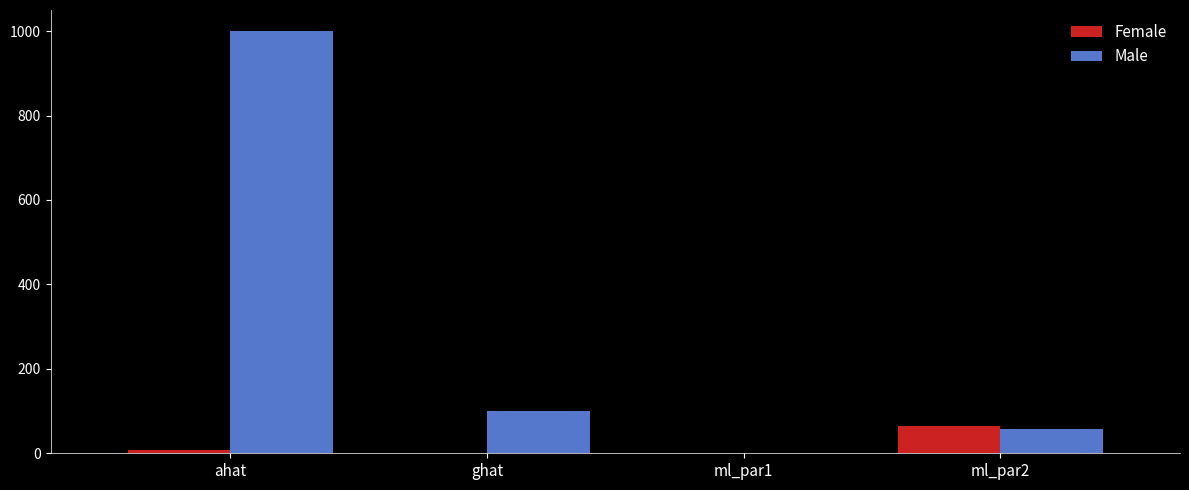

What are all the series names shown in the legend?

Female, Male